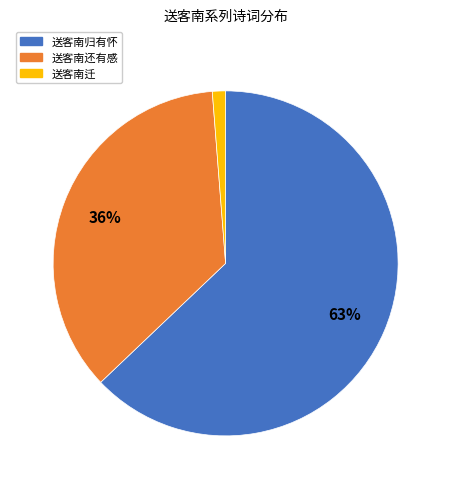

To the nearest percent, what is the difference between the largest and smallest slice percentages?

62%